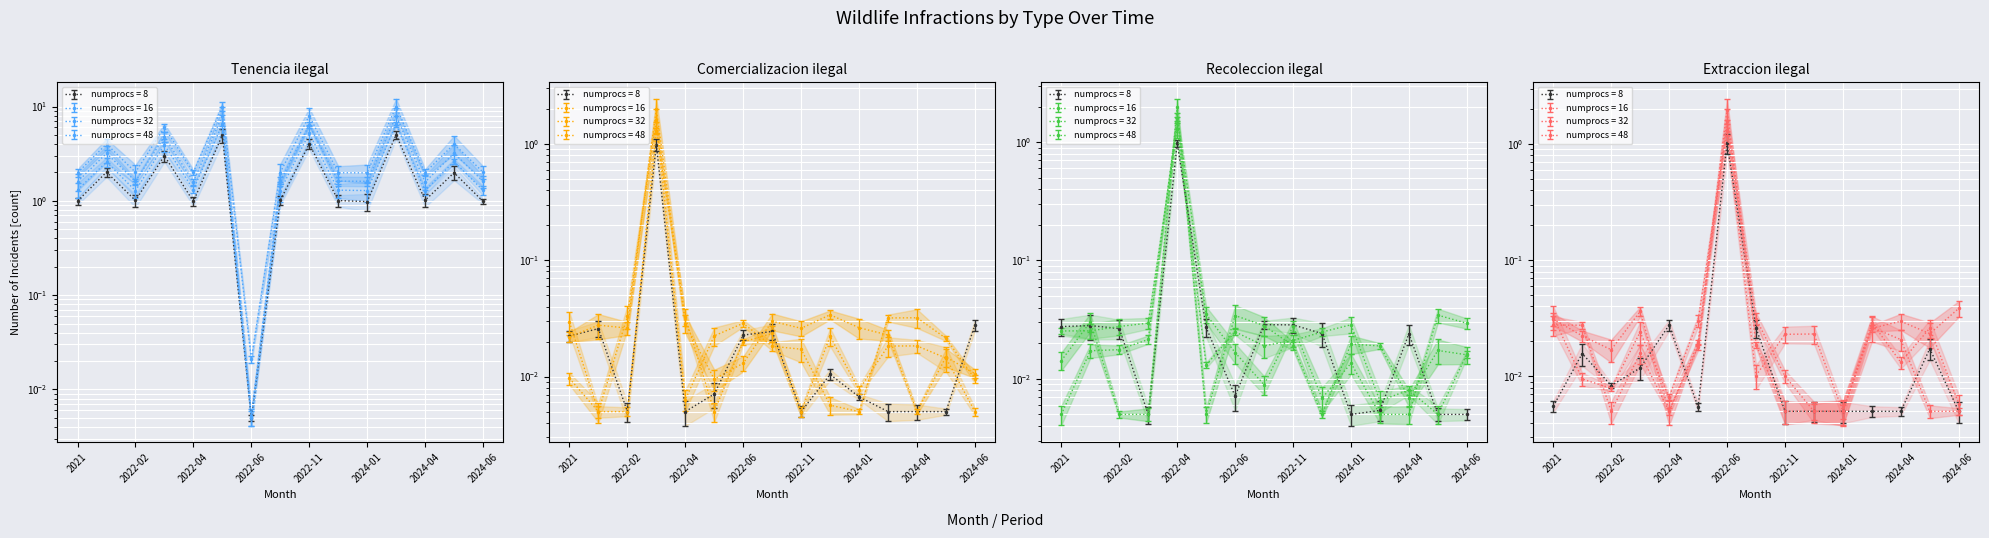

How many lines are shown in the chart?

4